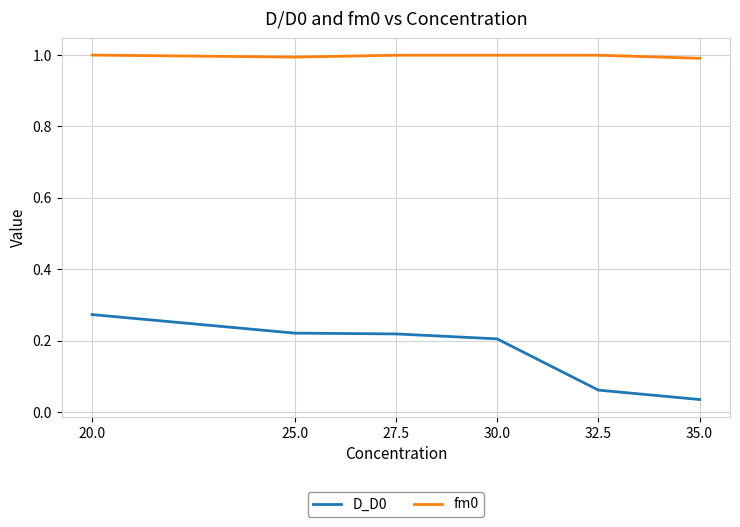

Does the chart have visible grid lines?

Yes